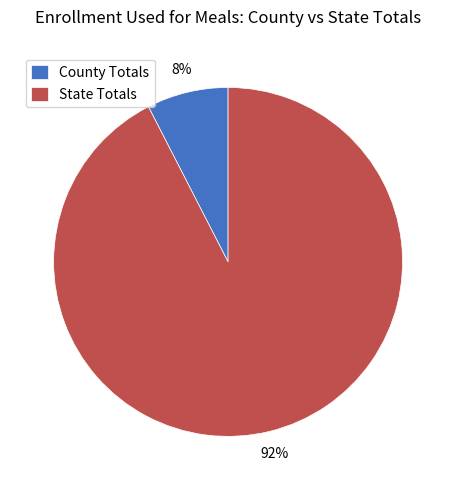

Rank the categories by value from lowest to highest.

County Totals, State Totals